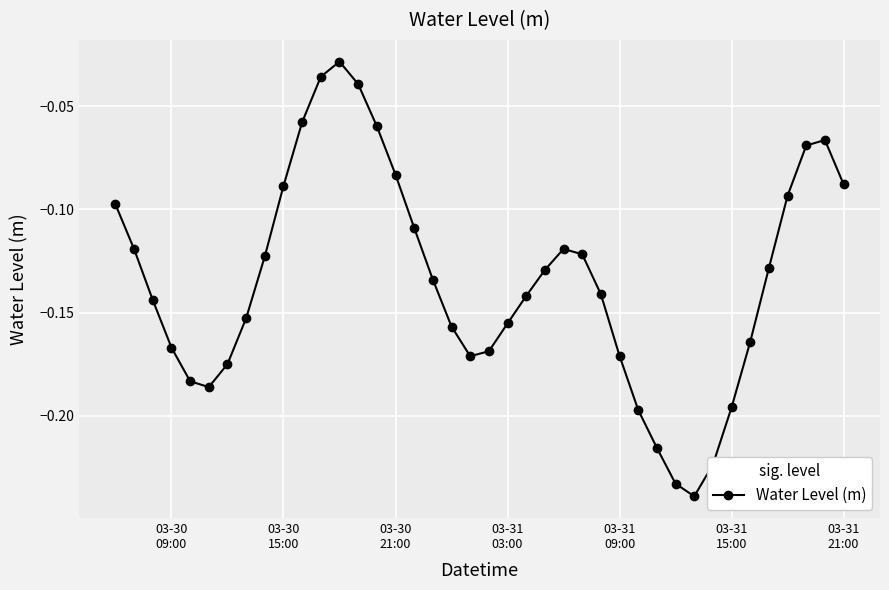

True or false: the data has more than 2 interior local peaks.

True